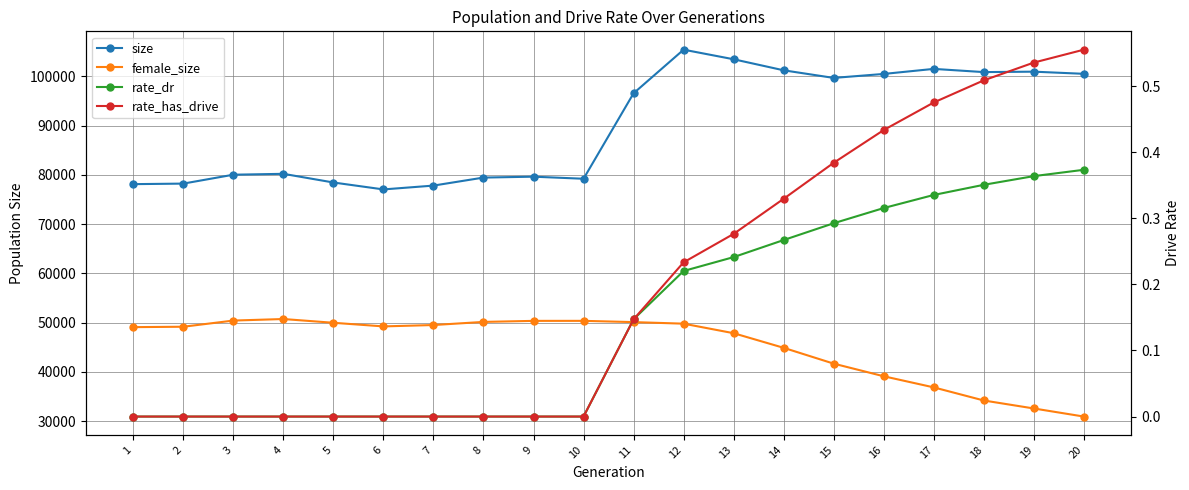

Which category has the highest value in the rate_dr series?

20